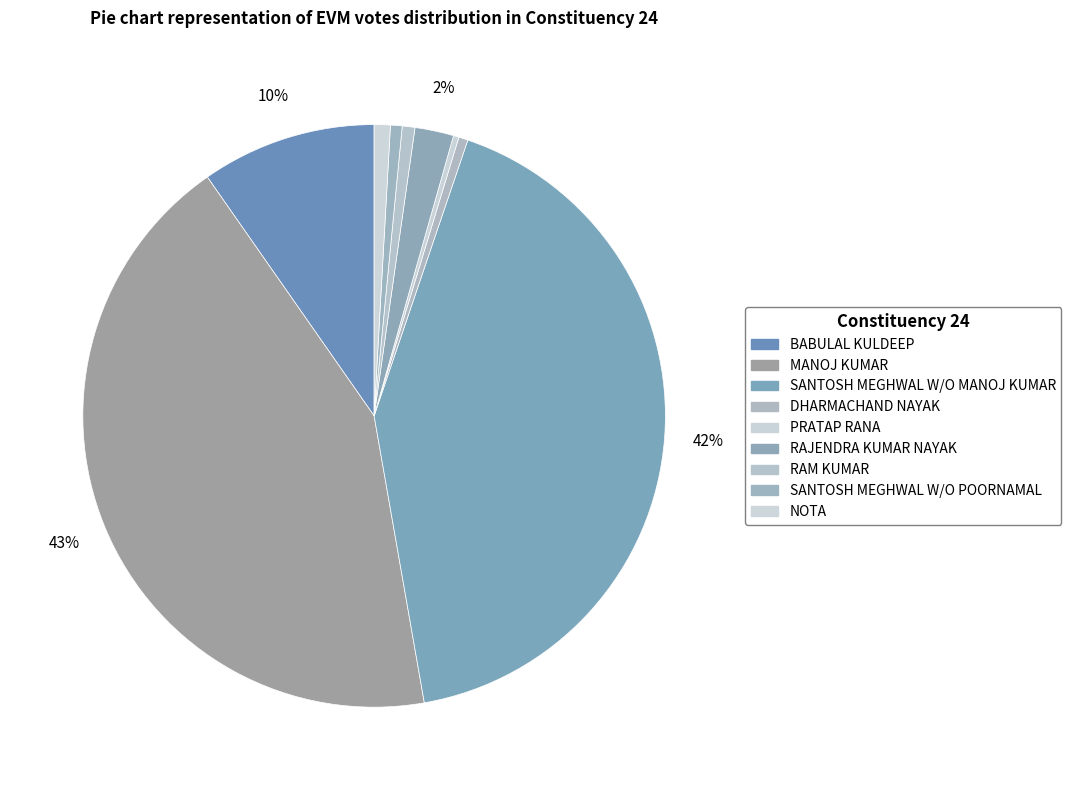

Count the number of slices in the pie.

9